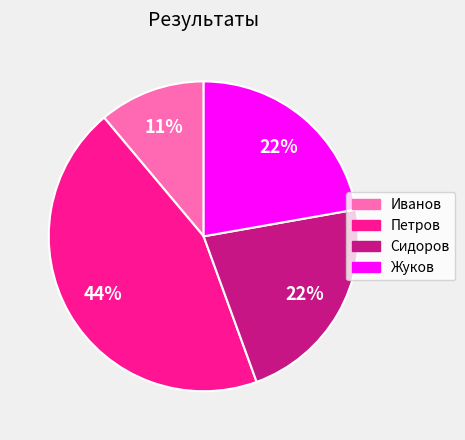

True or false: Сидоров accounts for 22% of the total.

True